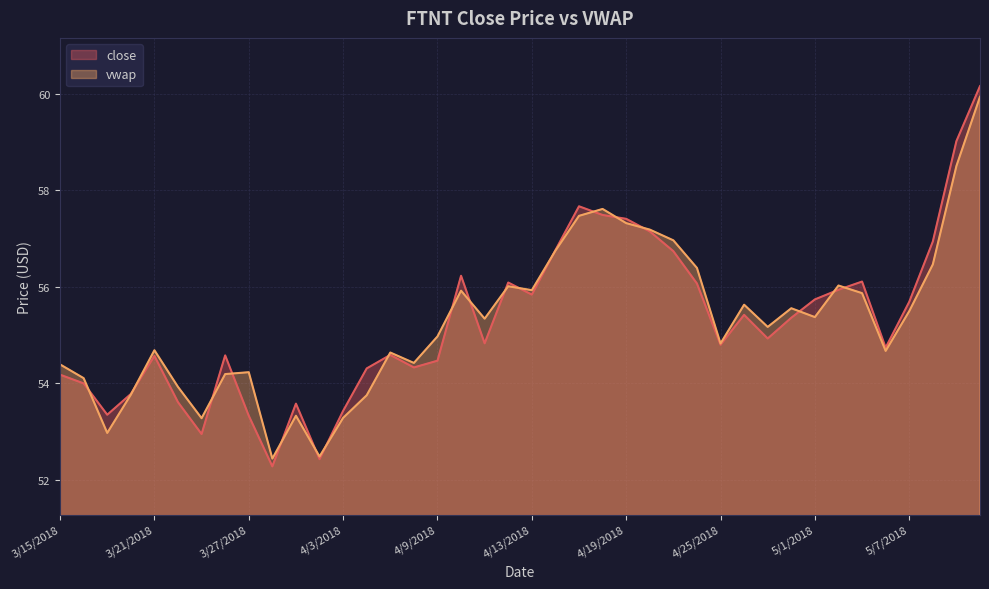

What is the spread (max minus min) of values at 3/29/2018?

0.3